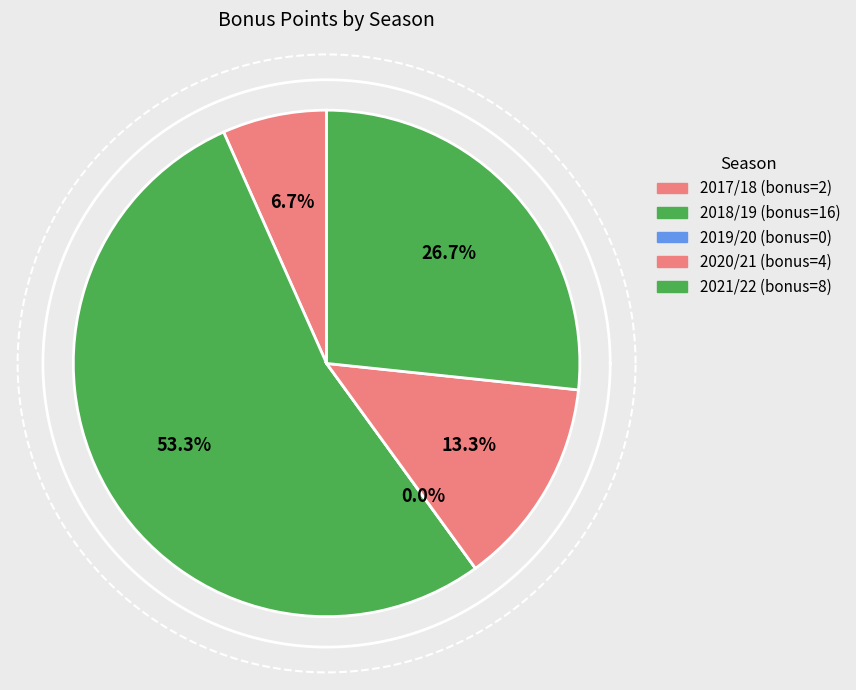

The 2020/21 (0 assists) slice represents 1% of the pie. True or false?

False